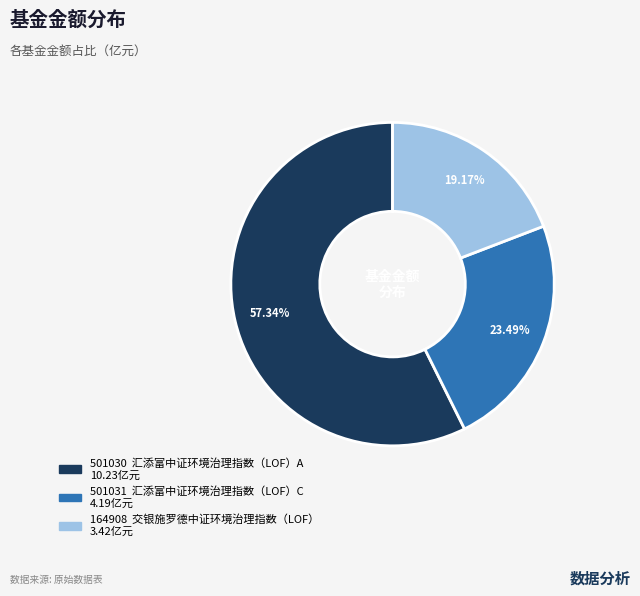

How many segments does this pie chart have?

3